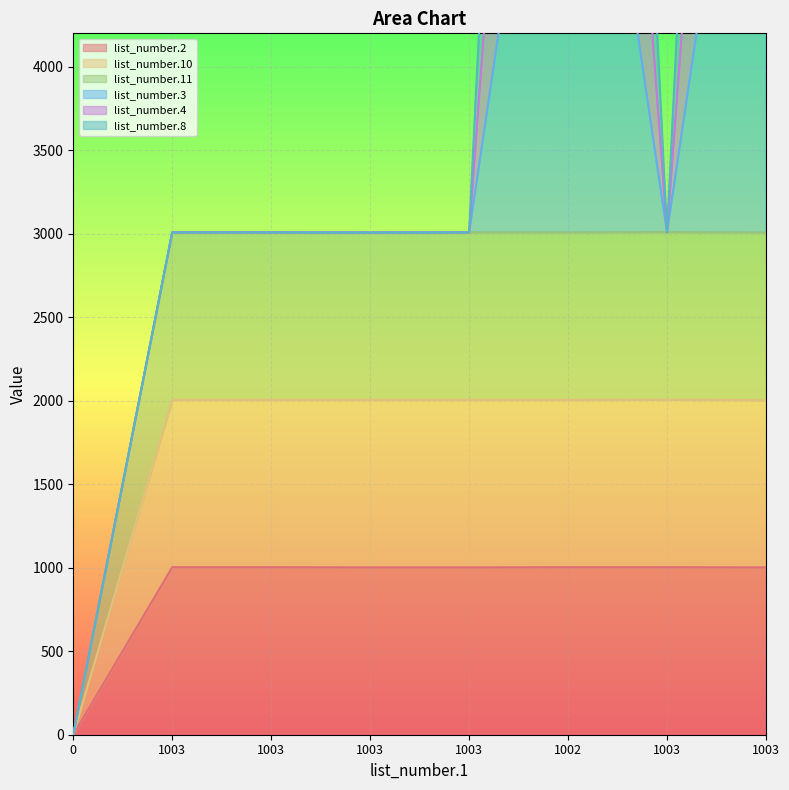

At how many categories does at least one series exceed 4416?

2